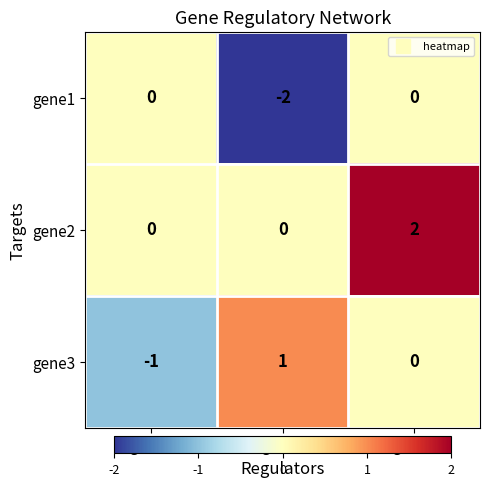

At which category does the chart reach its minimum across all series?

gene2